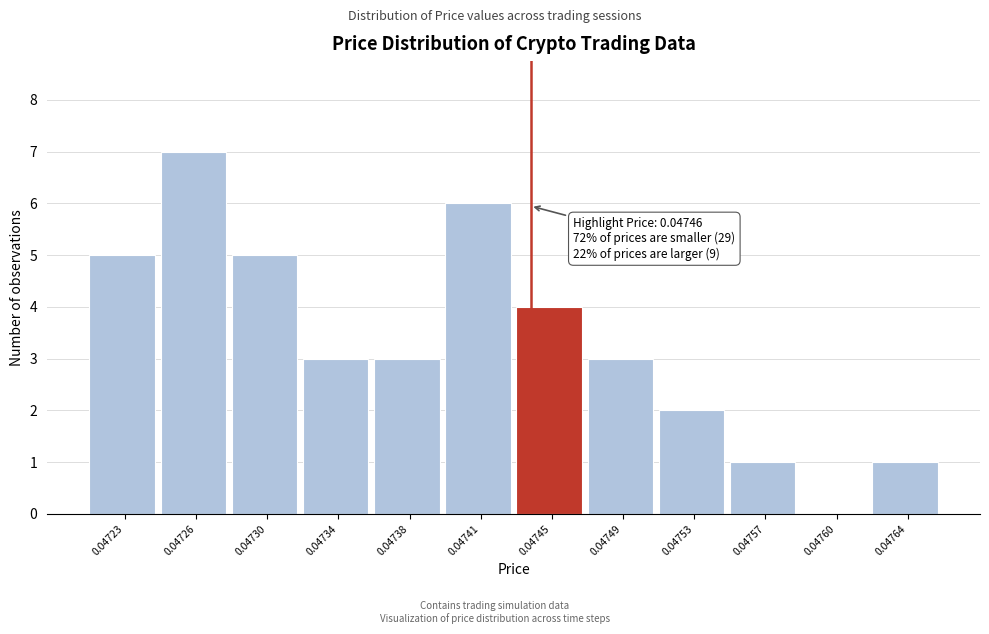

Reading left to right, list all the values displayed in this chart.

0.04723=5	0.04726=7	0.04730=5	0.04734=3	0.04738=3	0.04741=6	0.04745=4	0.04749=3	0.04753=2	0.04757=1	0.04760=0	0.04764=1